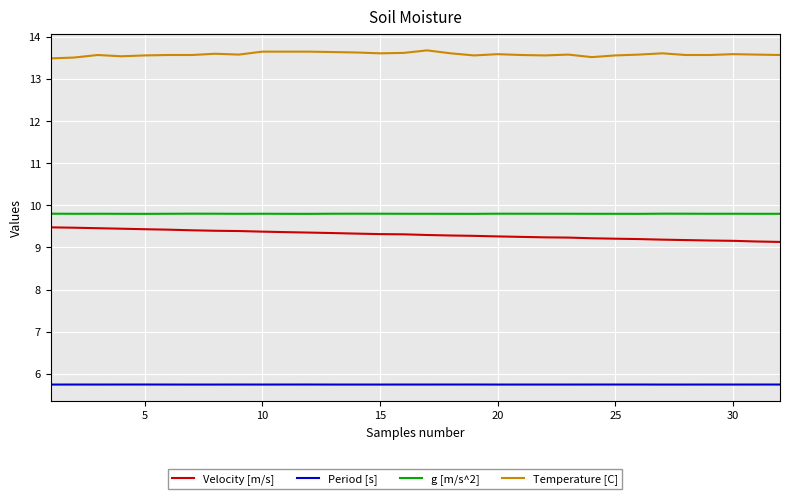

Which series has the largest total across all categories?

Temperature [C]